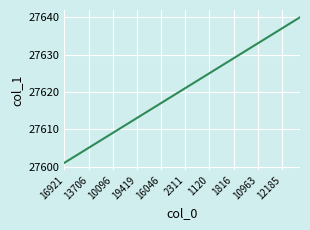

What is the difference between the maximum and minimum values?

39